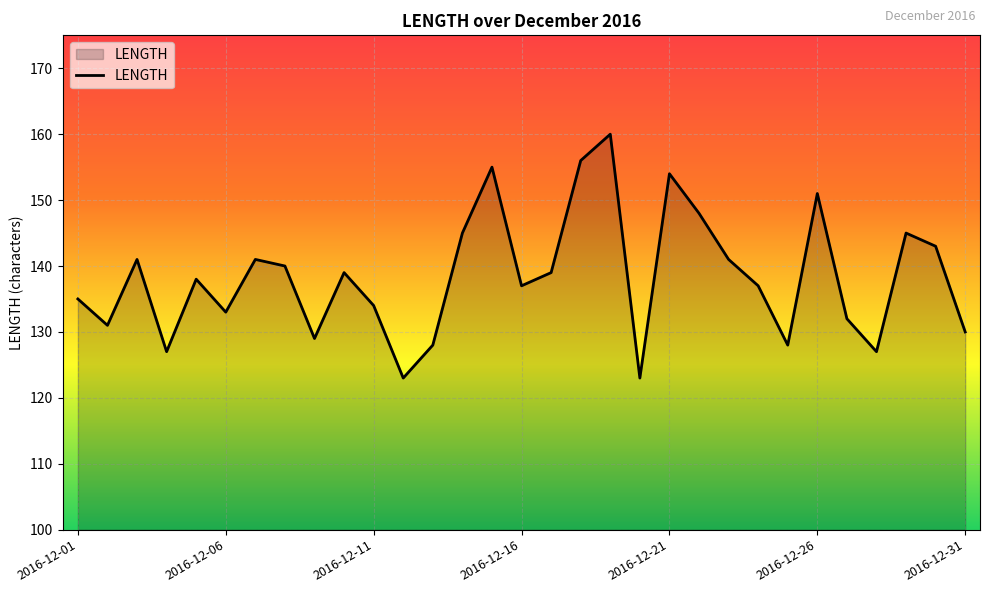

What is the smallest value displayed?

123